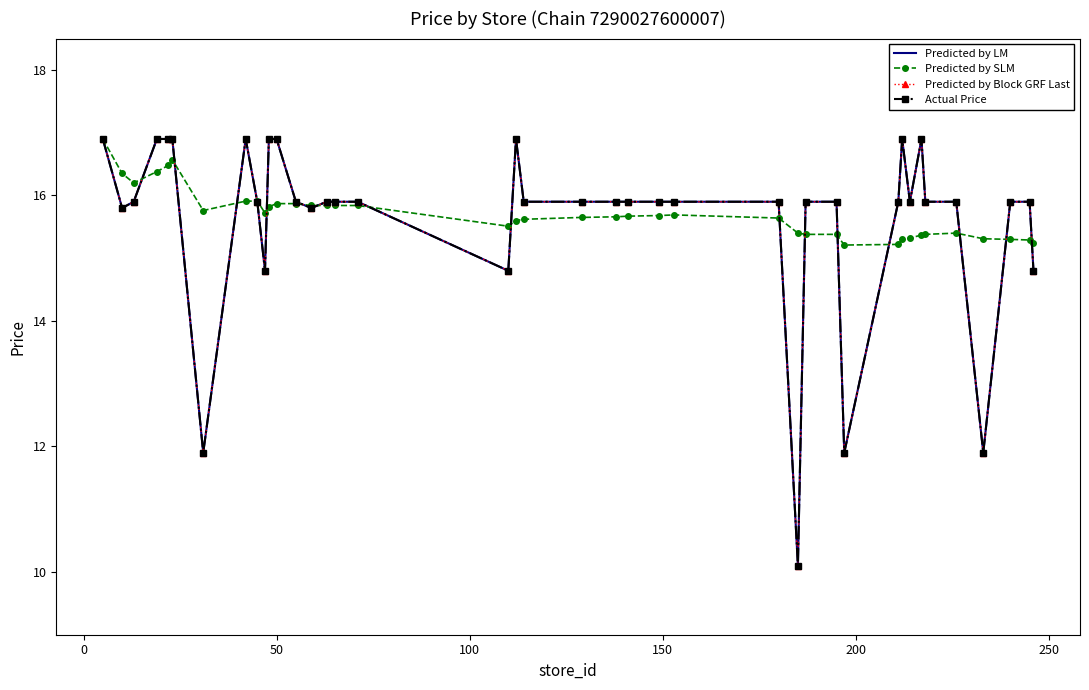

What are all the series names shown in the legend?

Predicted by LM, Predicted by SLM, Predicted by Block GRF Last, Actual Price